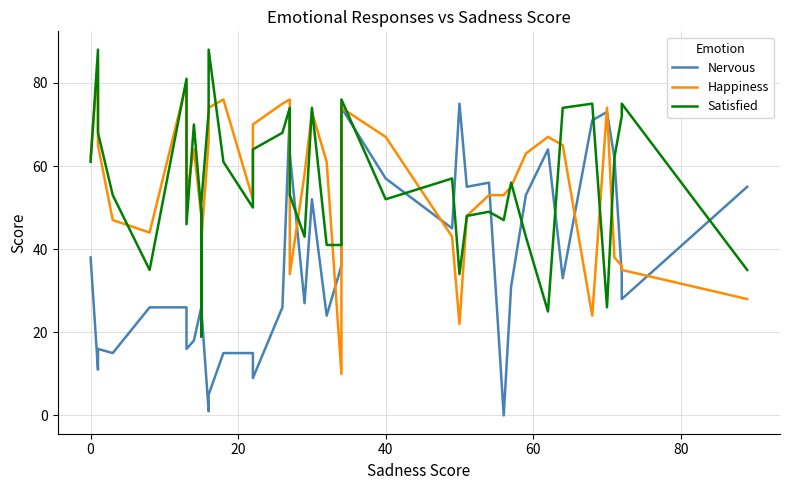

Which series ends up on top after the final intersection of Nervous and Satisfied?

Nervous